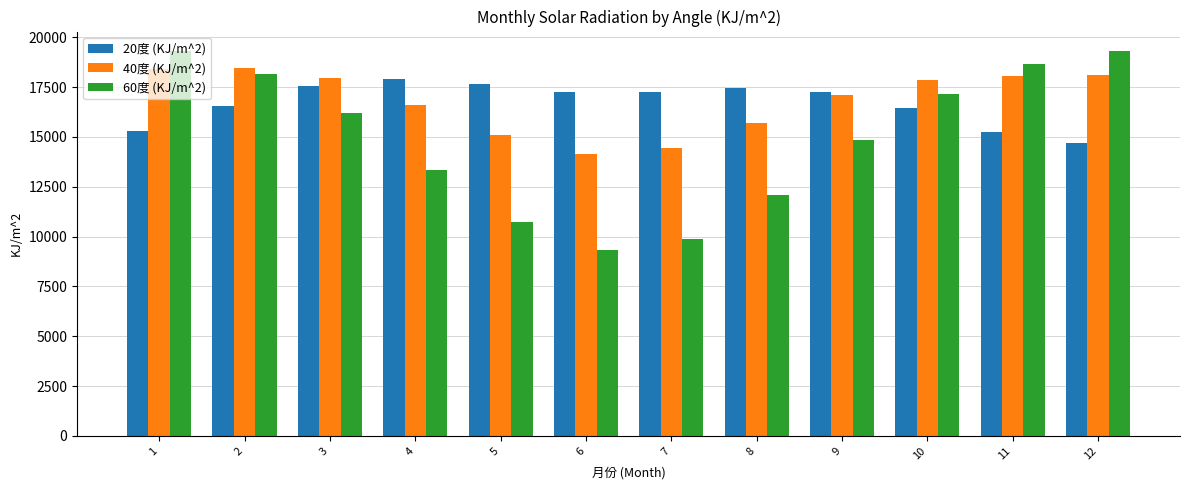

What is the total value across all series at 8?

45240.3